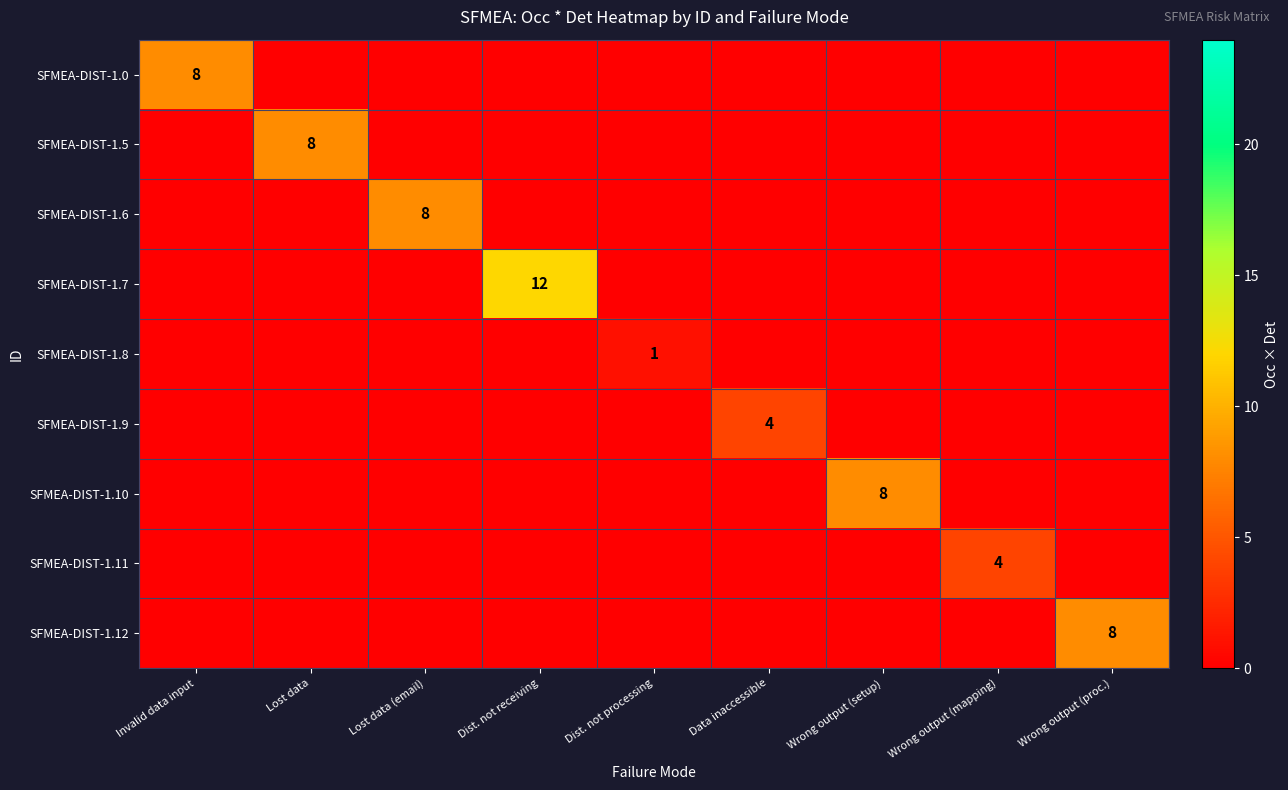

Is it true that SFMEA-DIST-1.7 equals 0 at Wrong output (mapping)?

True